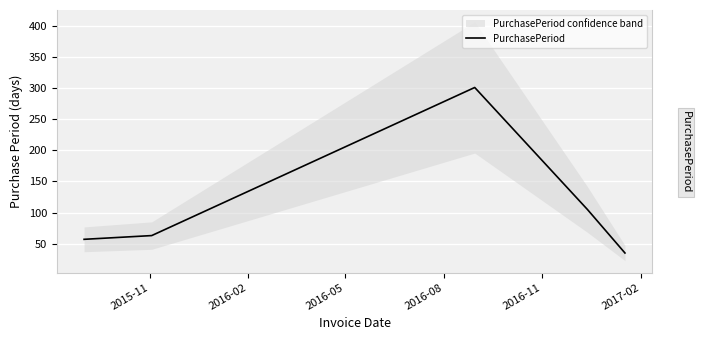

What is the maximum value for PurchasePeriod?

301